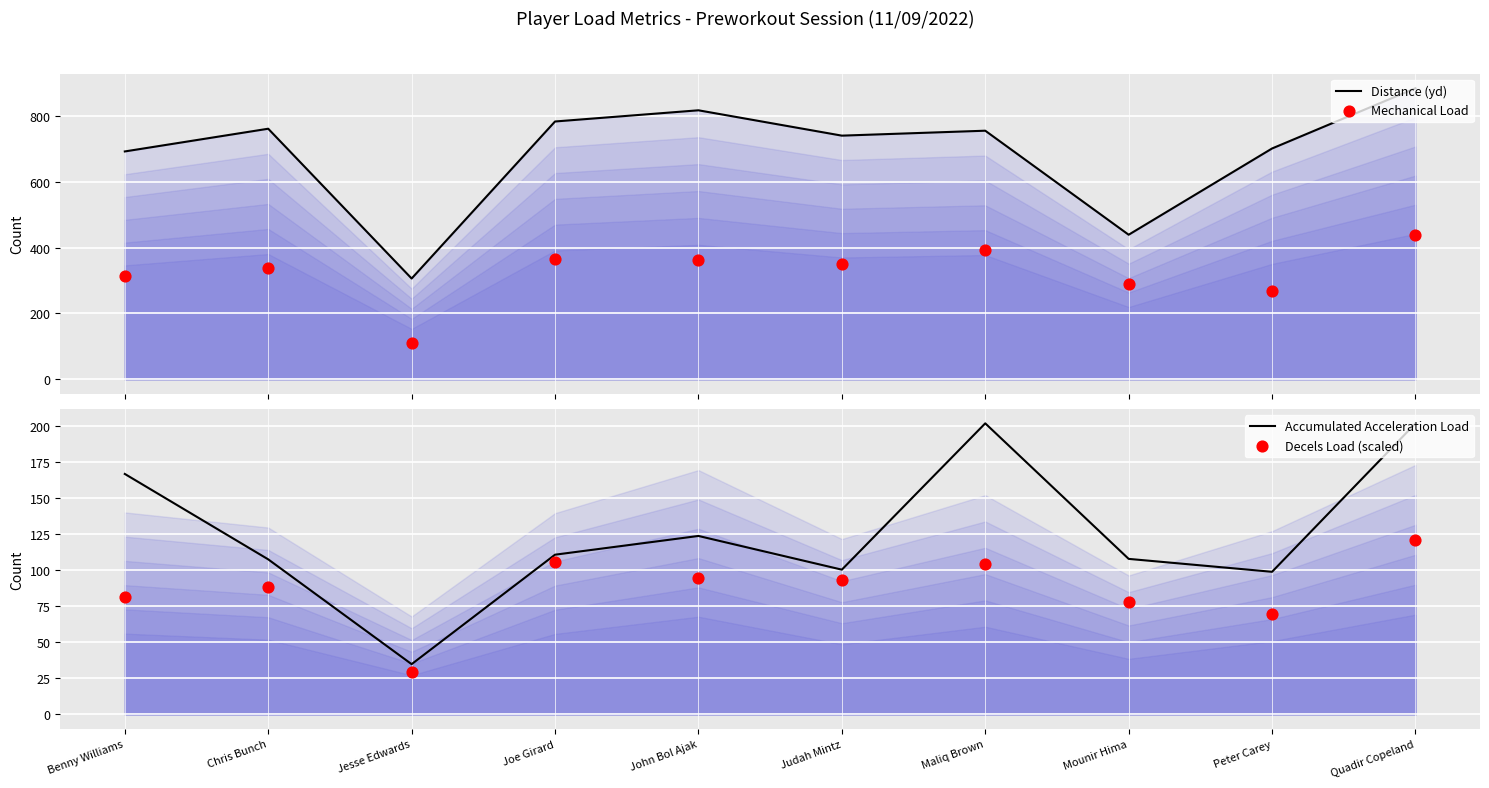

Which series reaches the maximum Y coordinate?

Distance (yd)